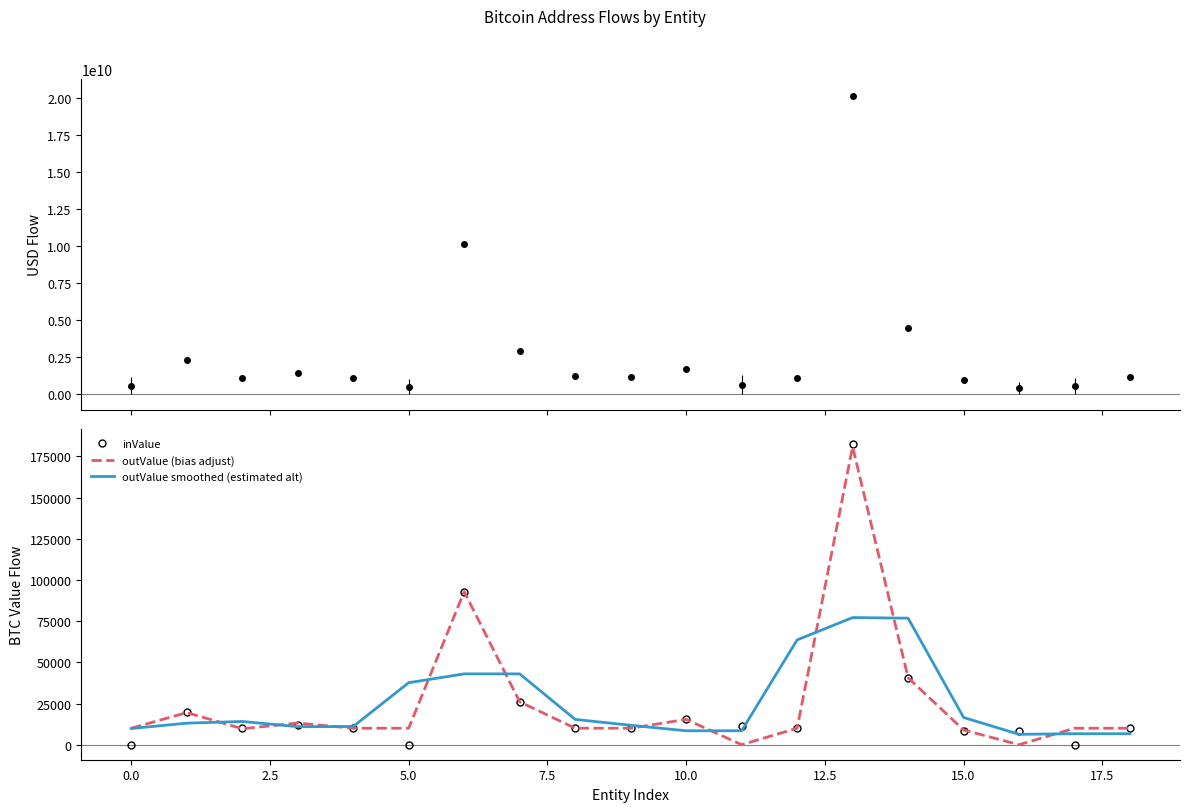

What is the highest value of the outValue smoothed (estimated alt) series?

77185.4